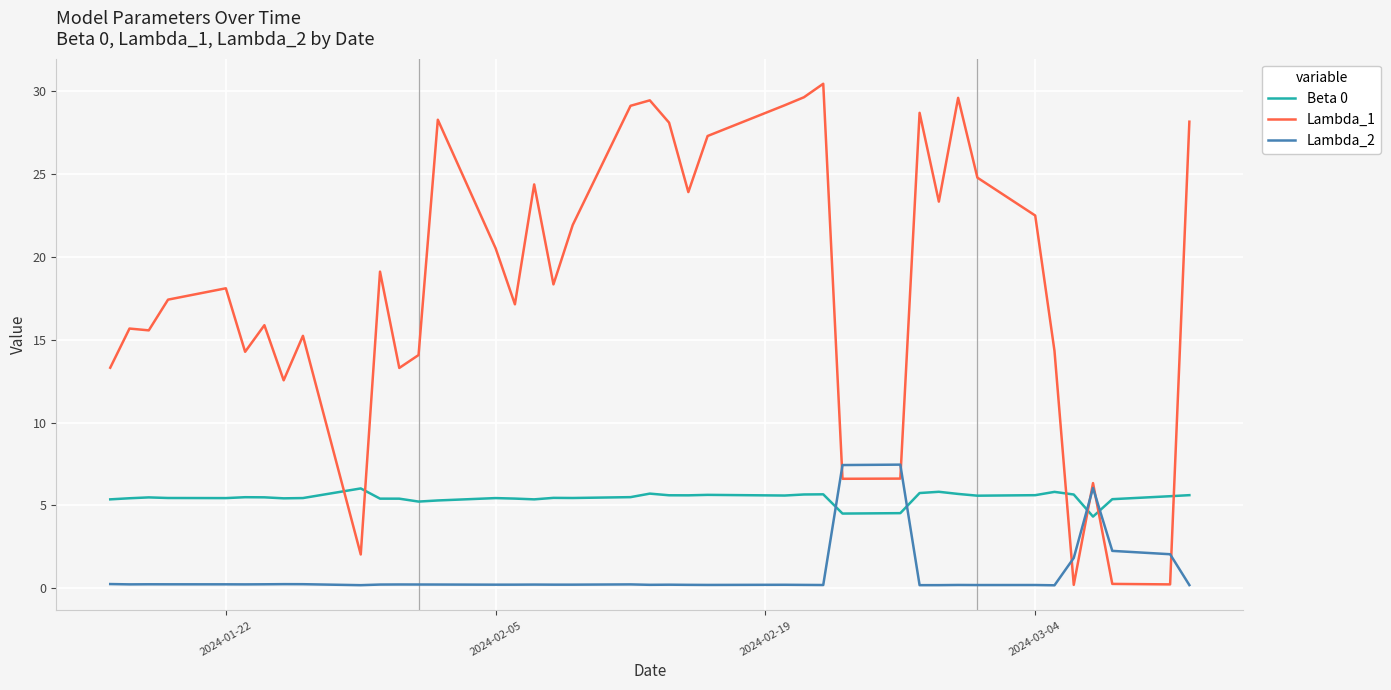

What is the maximum value for Lambda_1?

30.4